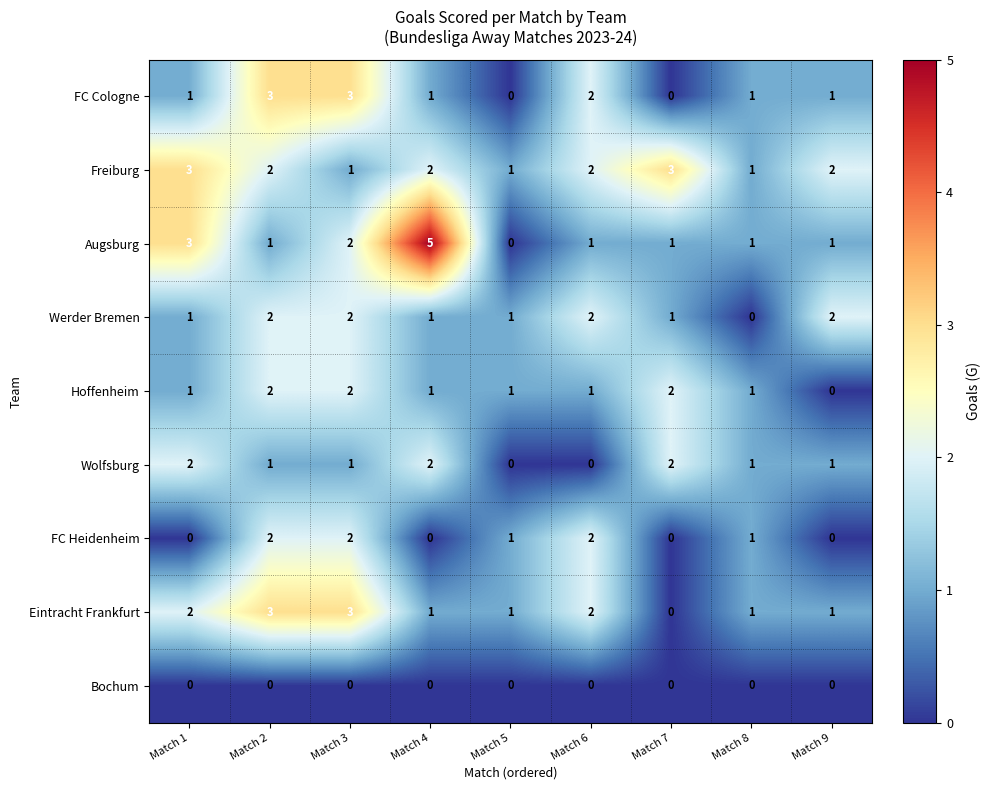

What is the difference between the second highest and minimum values in the Augsburg series?

3